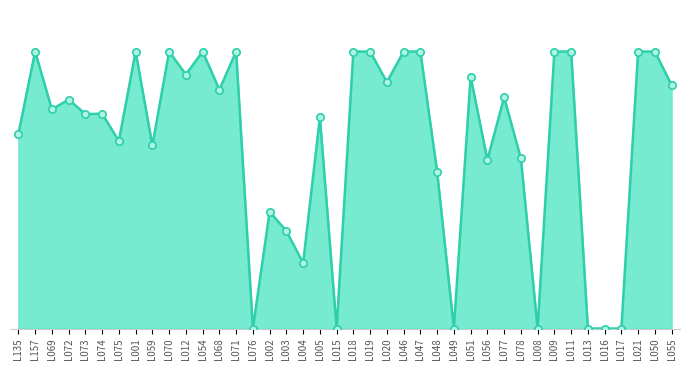

What is the change in value from L047 to L049?

-1.0